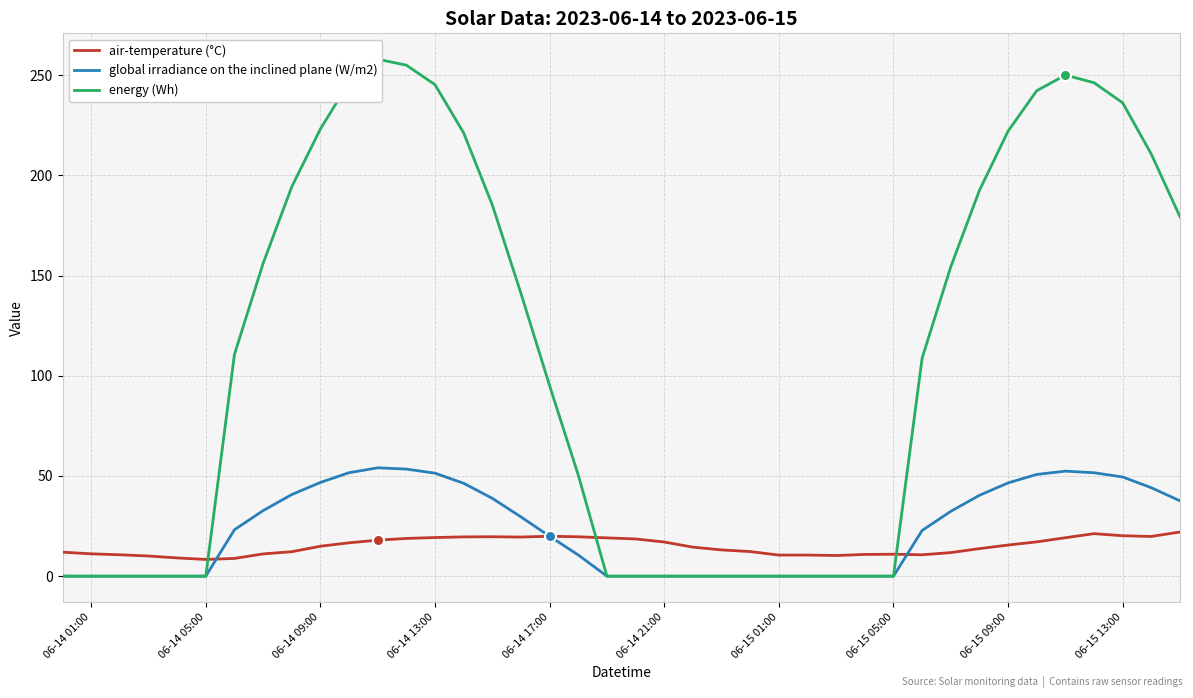

What is the highest value of the global irradiance on the inclined plane (W/m2) series?

54.1